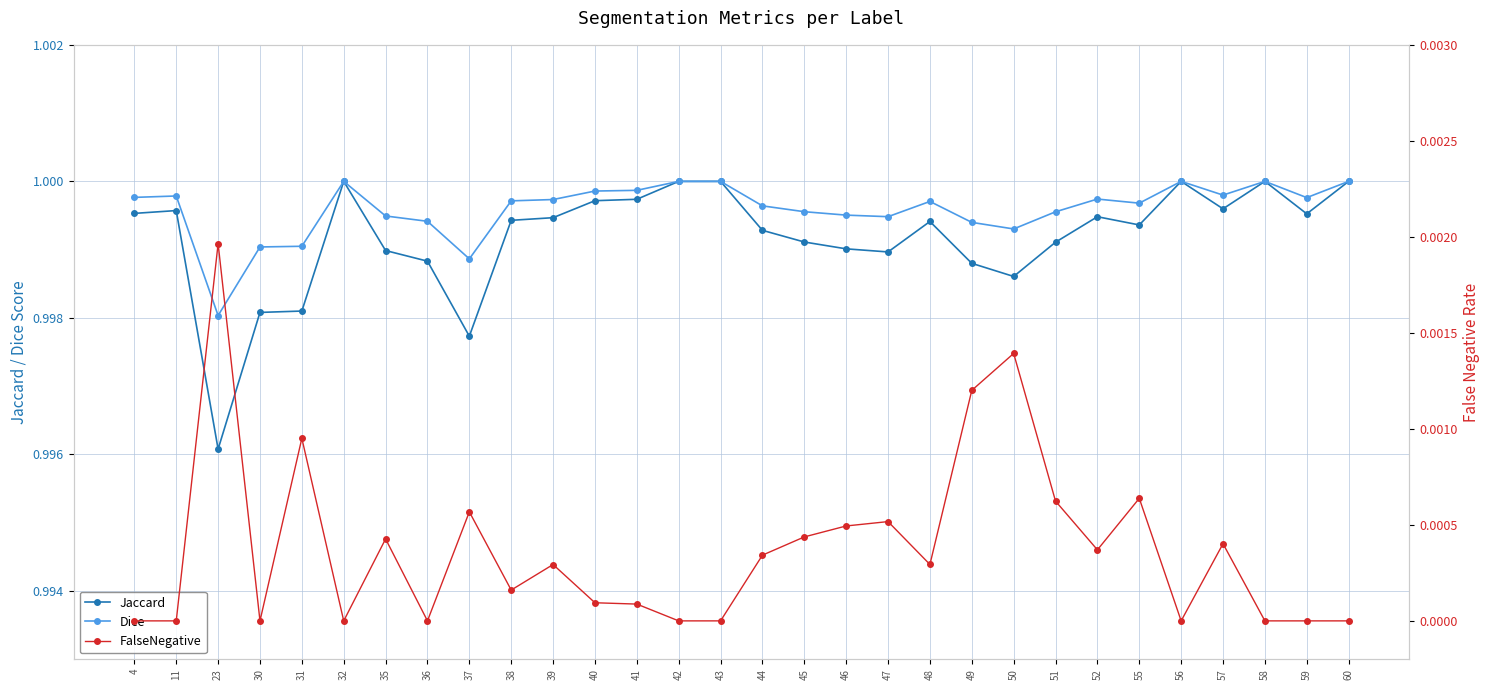

What is the spread (max minus min) of values at 45?

1.0